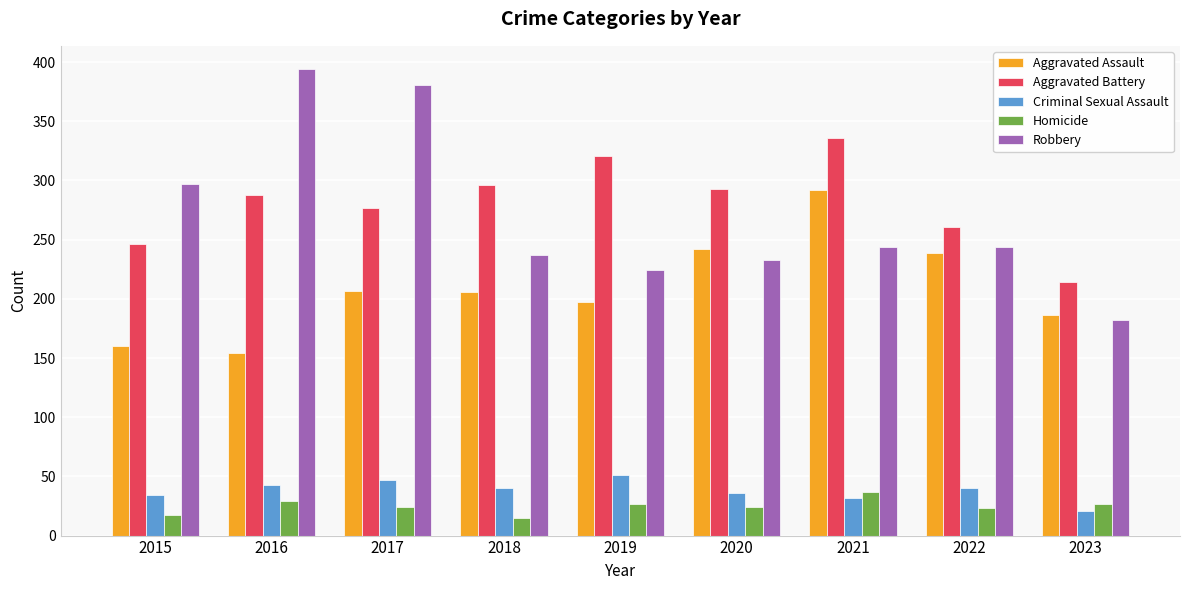

At 2015, list the series in order from smallest to largest.

Homicide, Criminal Sexual Assault, Aggravated Assault, Aggravated Battery, Robbery